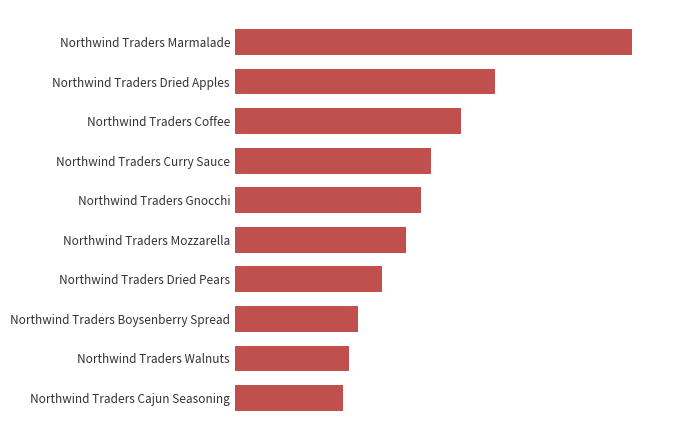

How many values are below 38?

5